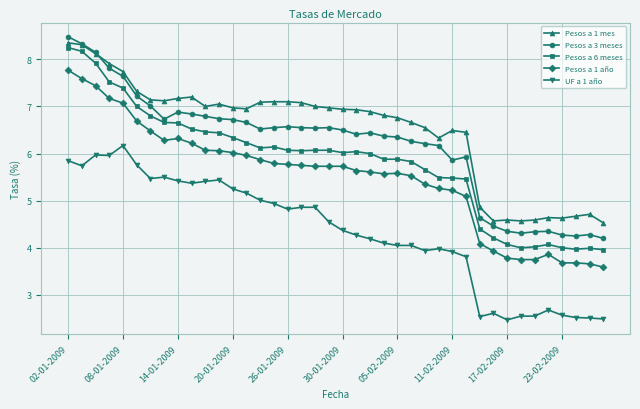

True or false: Pesos a 3 meses has more than 0 interior local peaks.

True